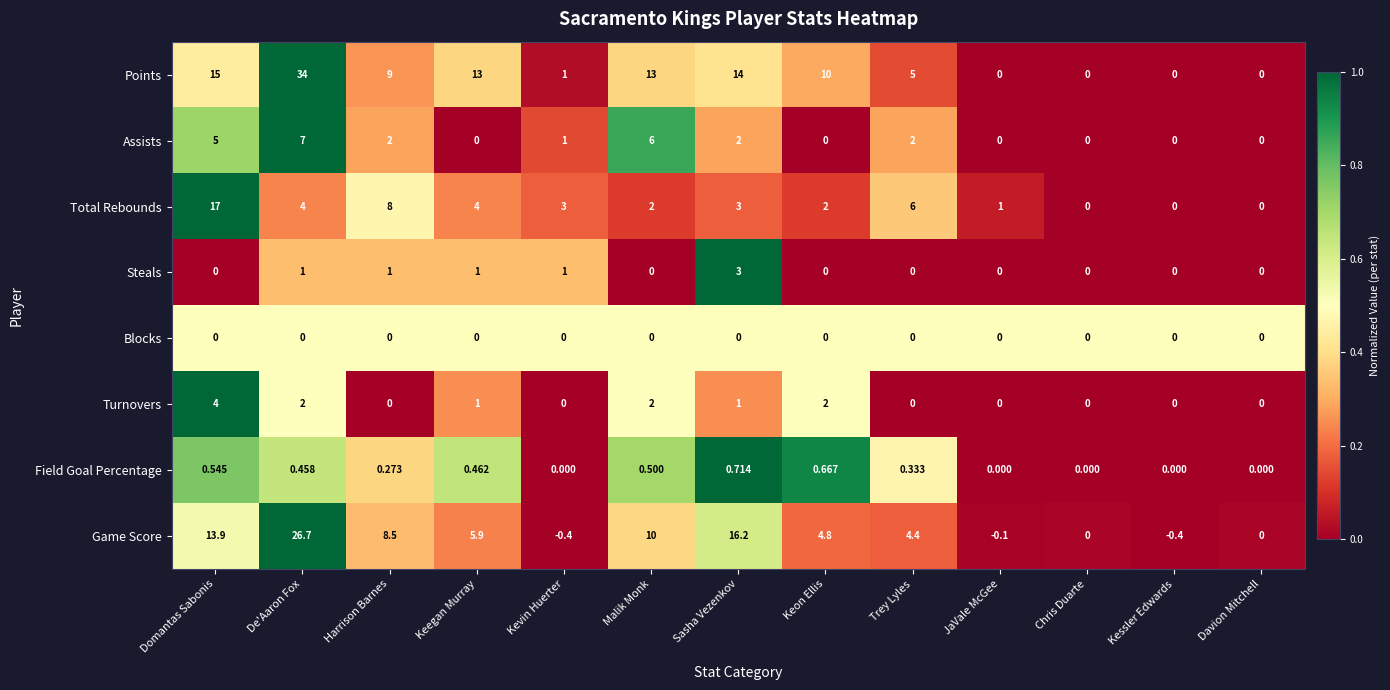

Between Harrison Barnes and Davion Mitchell, which series saw the biggest shift?

Points